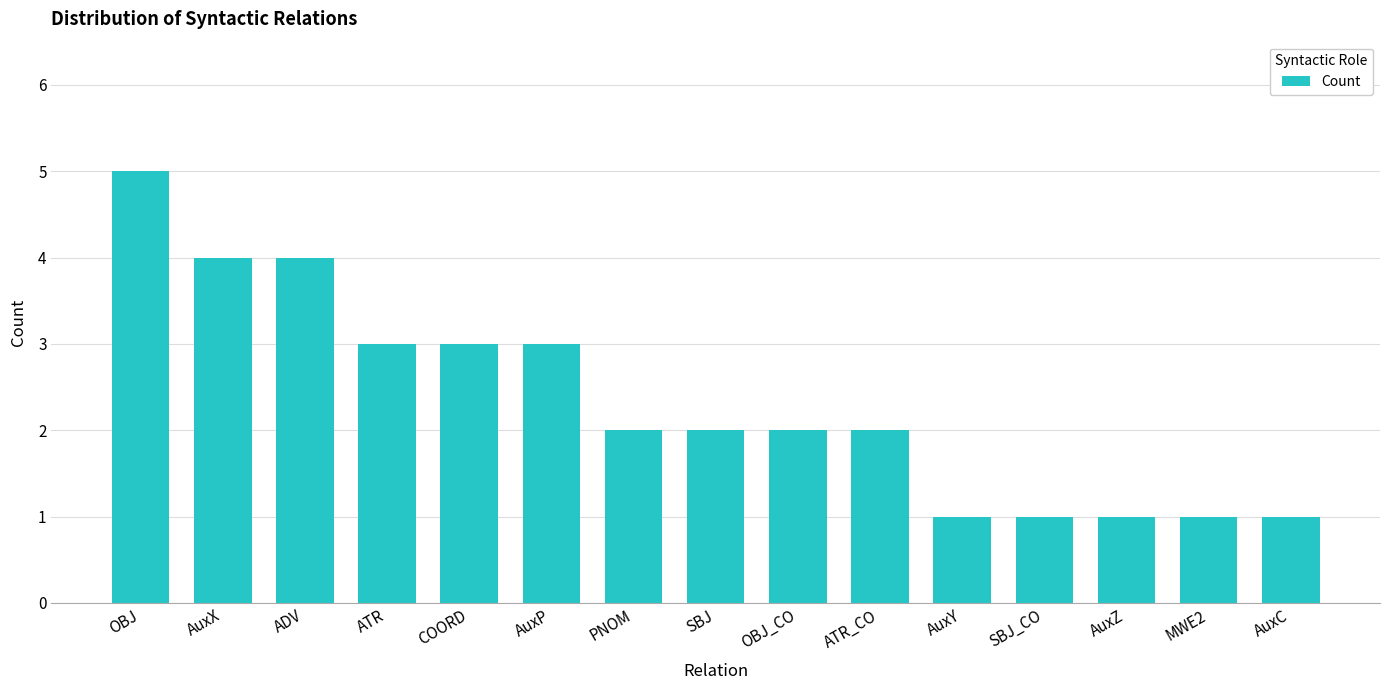

True or false: the data shows 2 at PNOM.

True